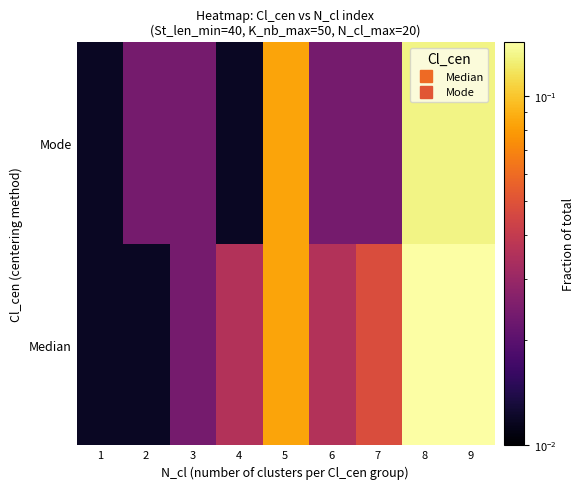

Which series has the largest total across all categories?

Median